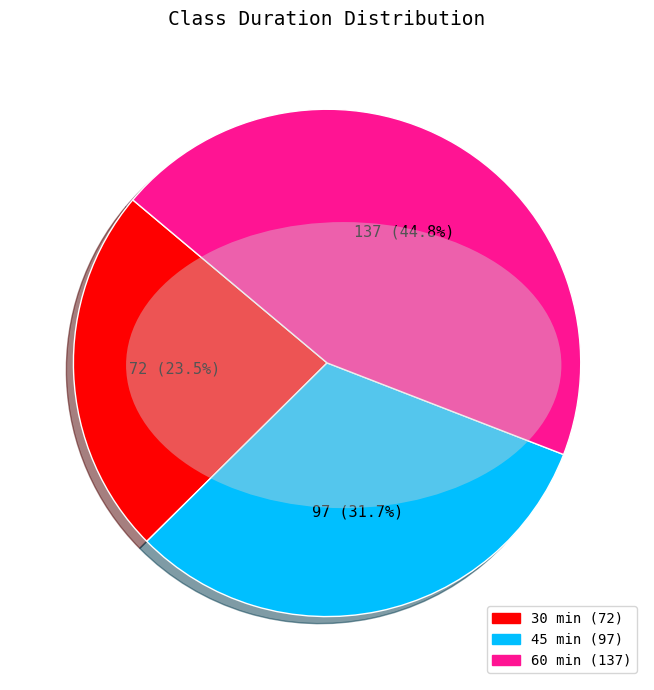

What is the ratio of the value at 60 min to the value at 30 min?

1.9